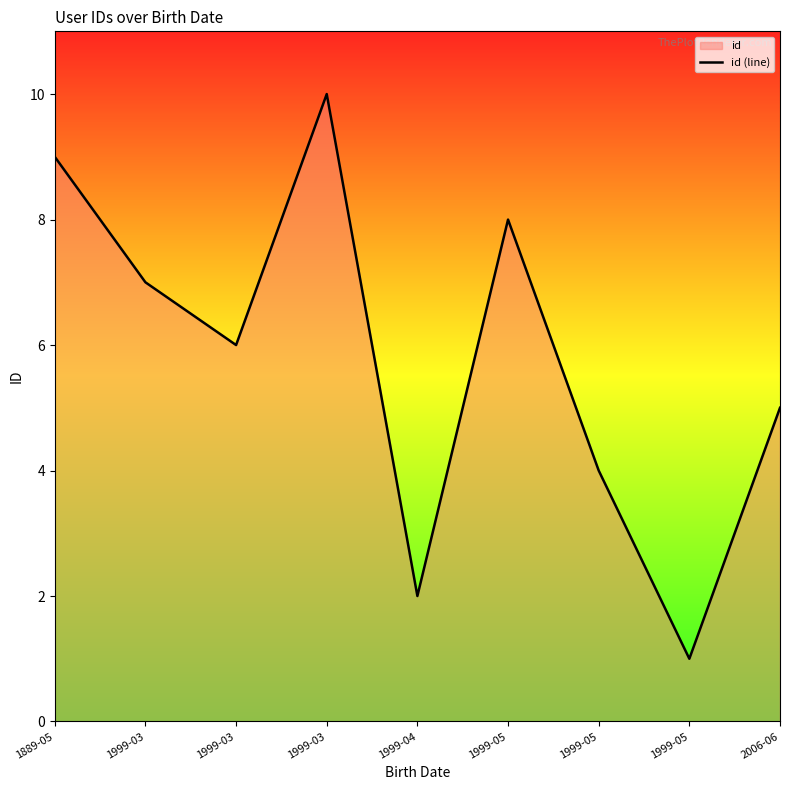

True or false: the data shows 9 at 1889-05.

True